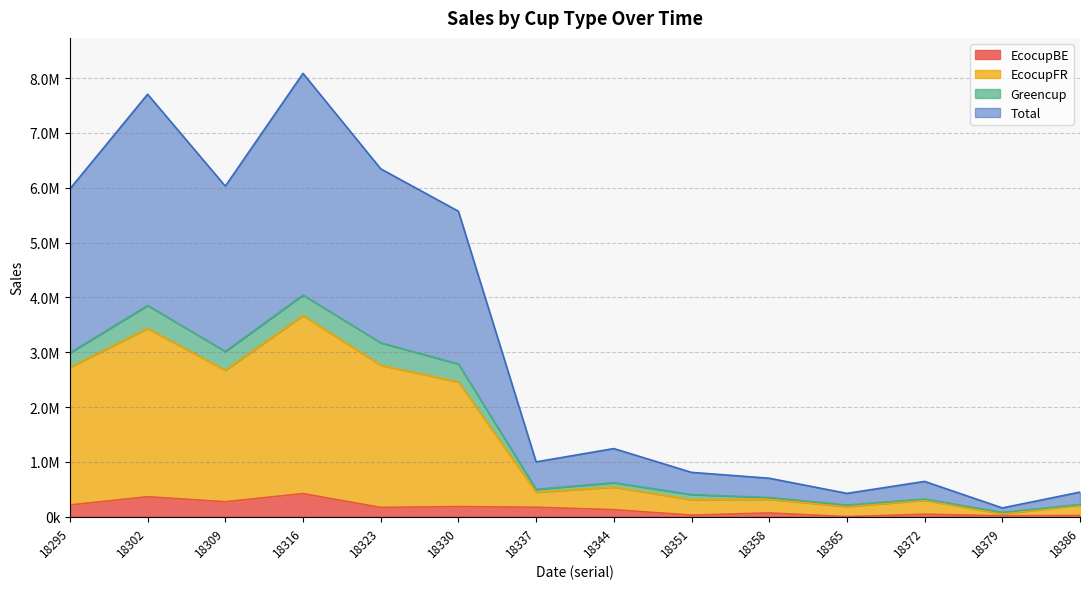

True or false: Total has a value of 1240176.9 at 18351.

False